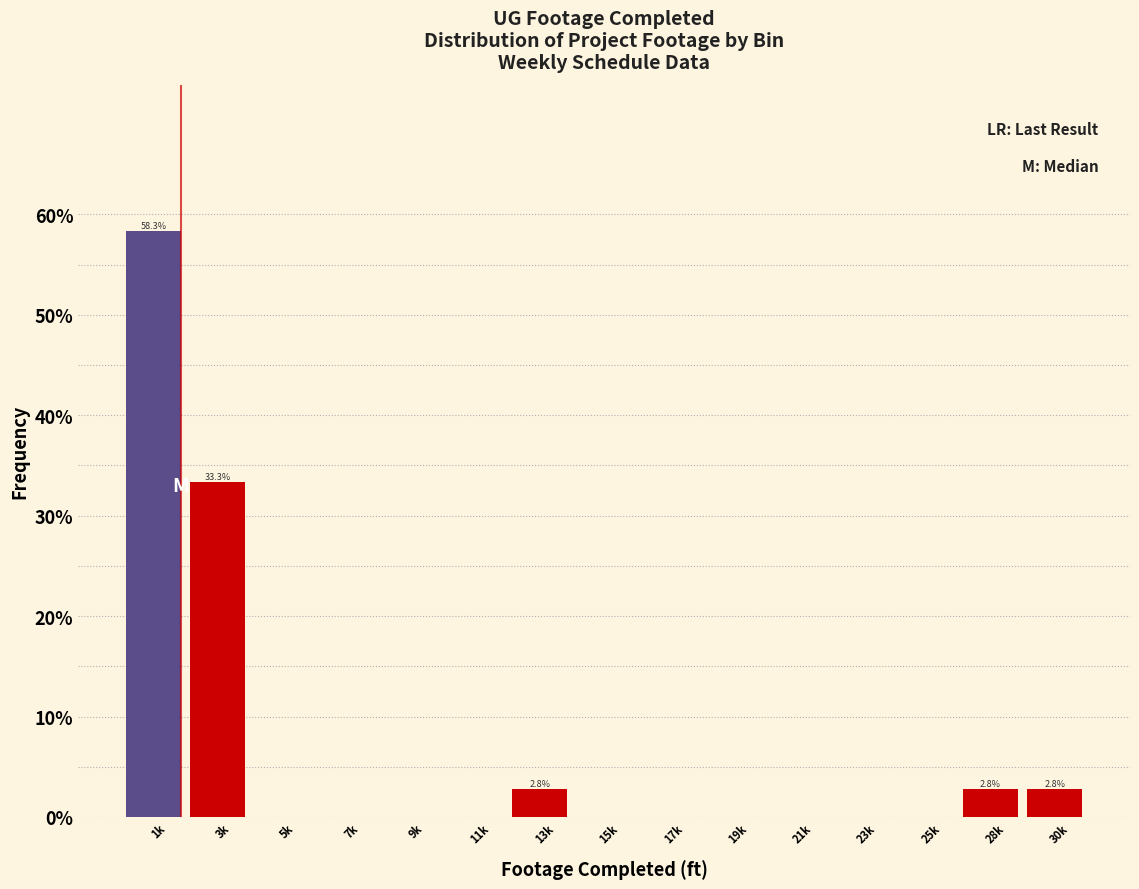

Reading left to right, extract all data points from this chart.

1k=58.3	3k=33.3	5k=0.0	7k=0.0	9k=0.0	11k=0.0	13k=2.8	15k=0.0	17k=0.0	19k=0.0	21k=0.0	23k=0.0	25k=0.0	28k=2.8	30k=2.8